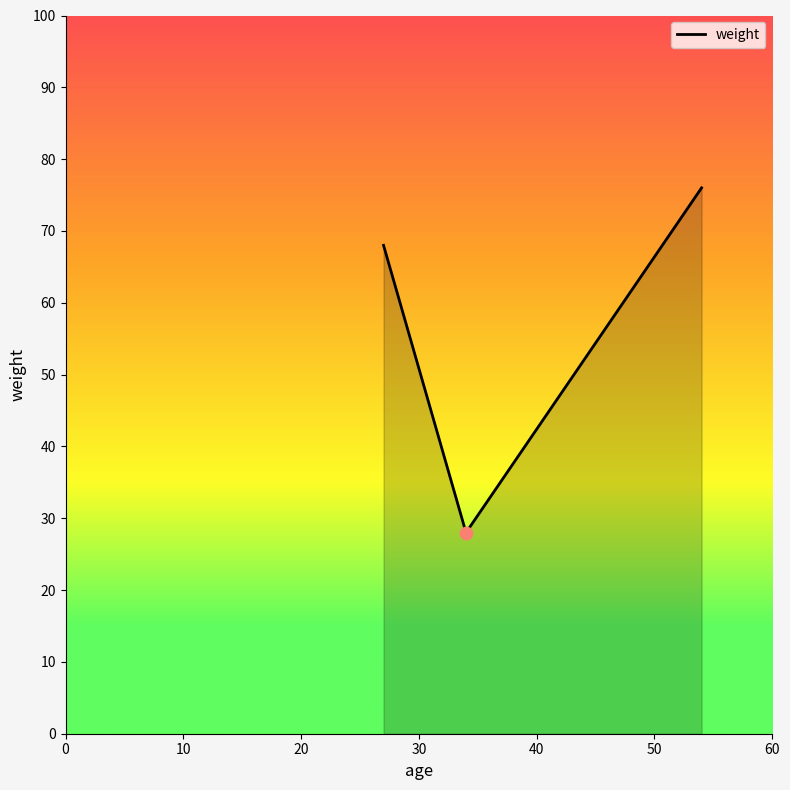

What is the smallest value displayed?

28